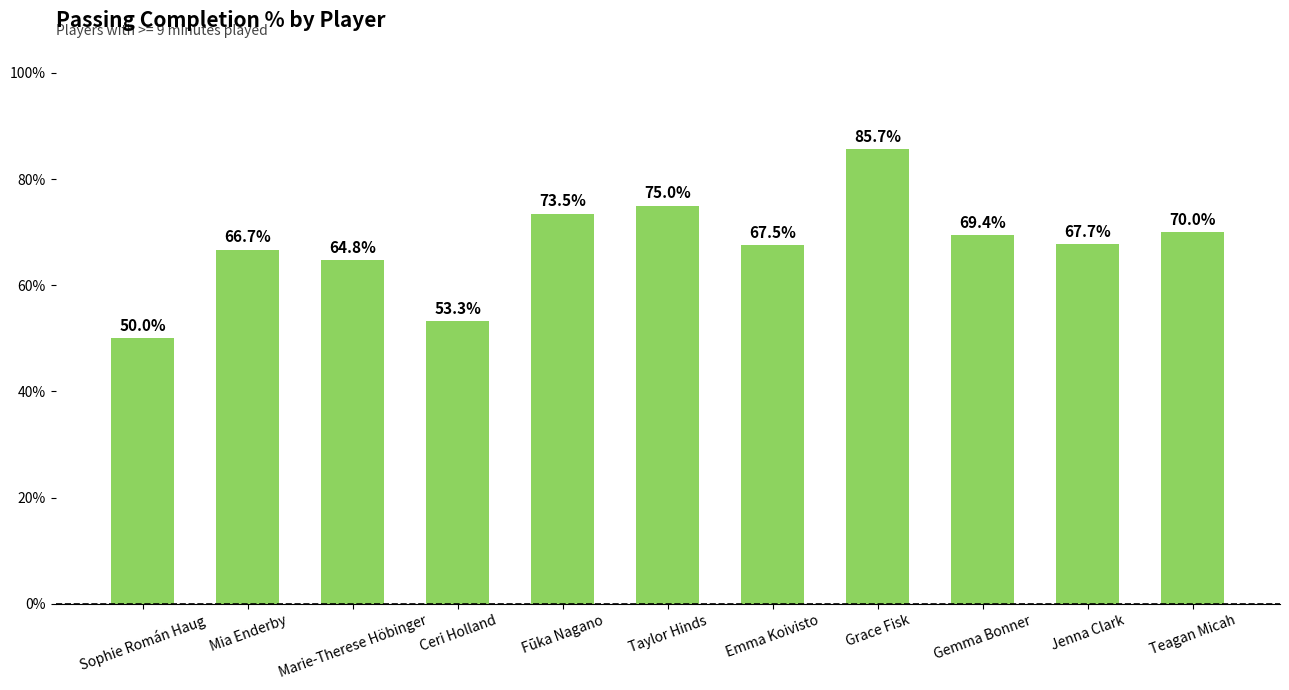

What is the sum of the values at Gemma Bonner and Teagan Micah?

139.4